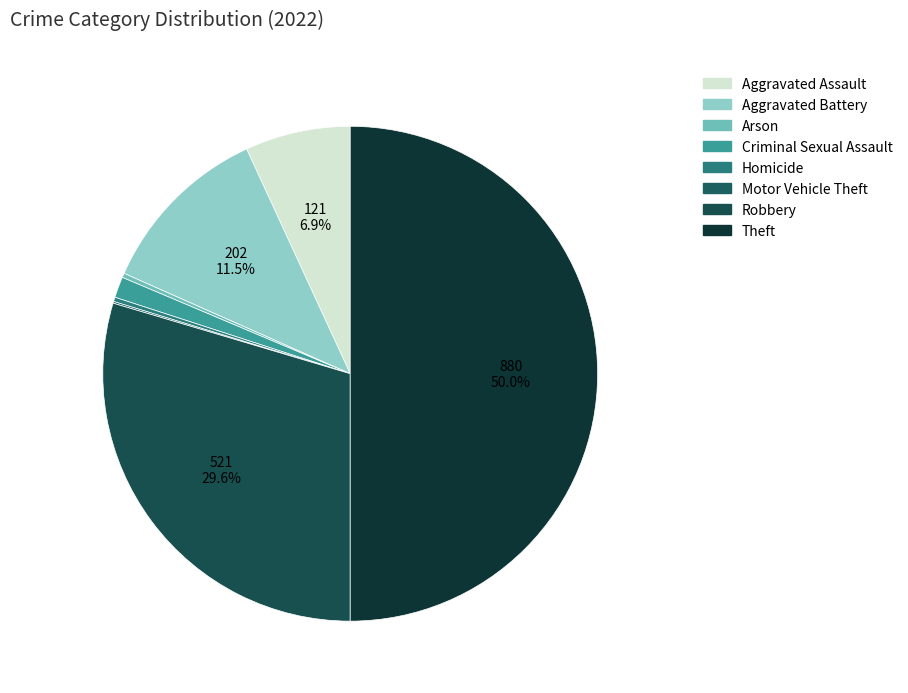

What portion of the pie excludes Theft?

50.0%